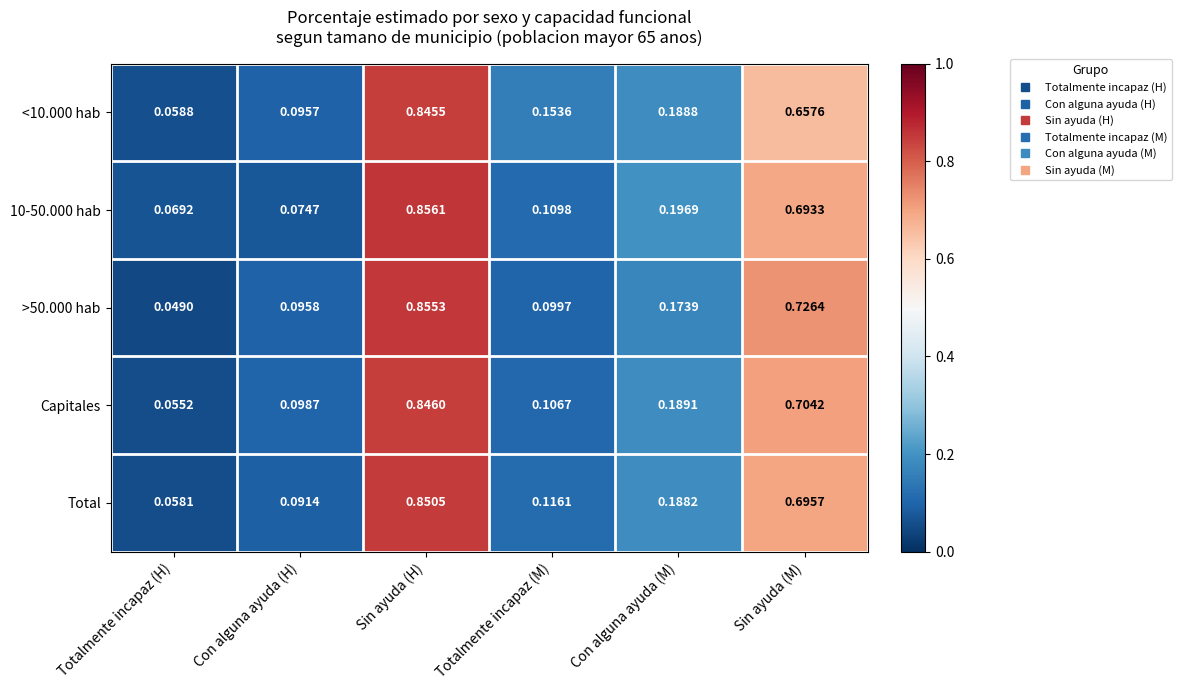

List the labels in order of <10.000 hab value, largest first.

Sin ayuda (H), Sin ayuda (M), Con alguna ayuda (M), Totalmente incapaz (M), Con alguna ayuda (H), Totalmente incapaz (H)